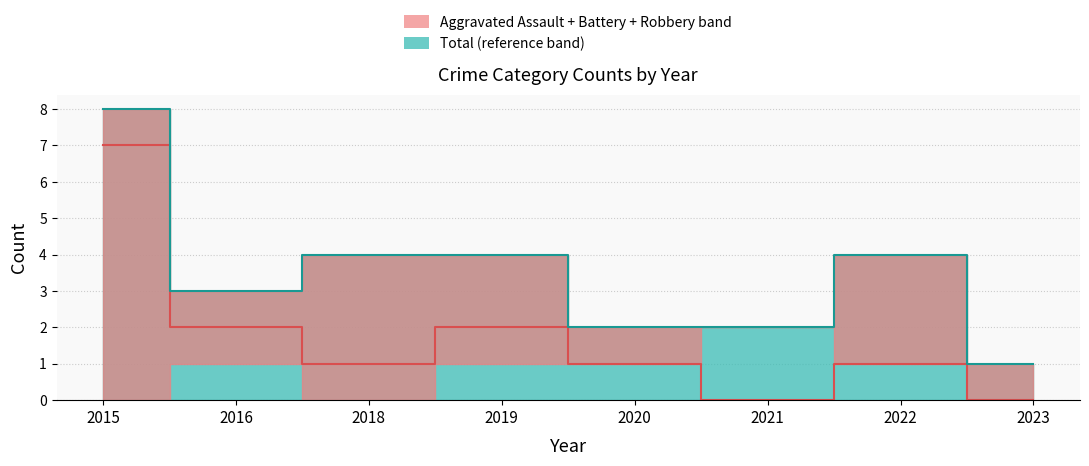

How many Robbery values are between 1 and 2?

5